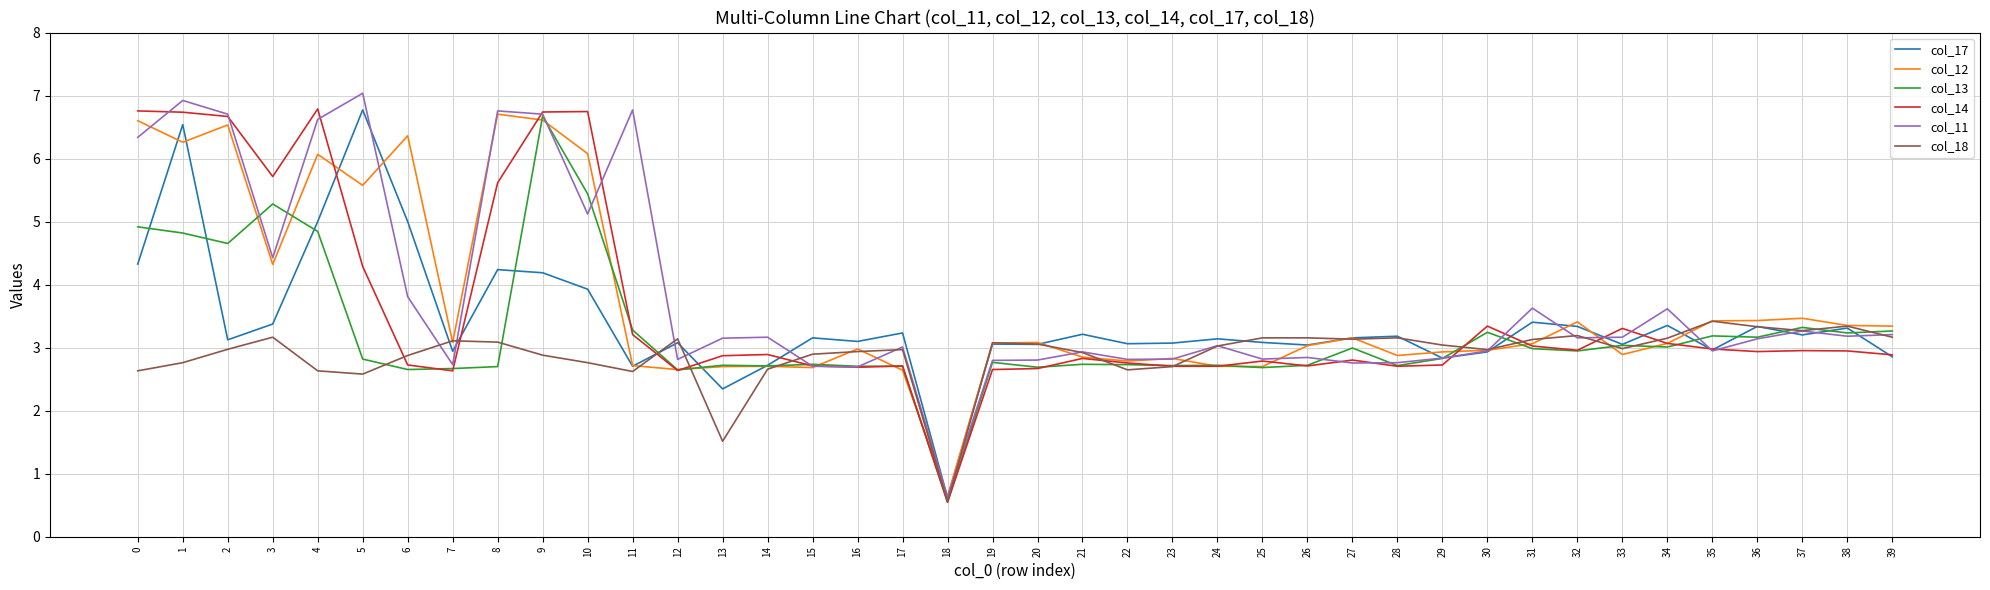

Which series changed the most between 3 and 12?

col_14